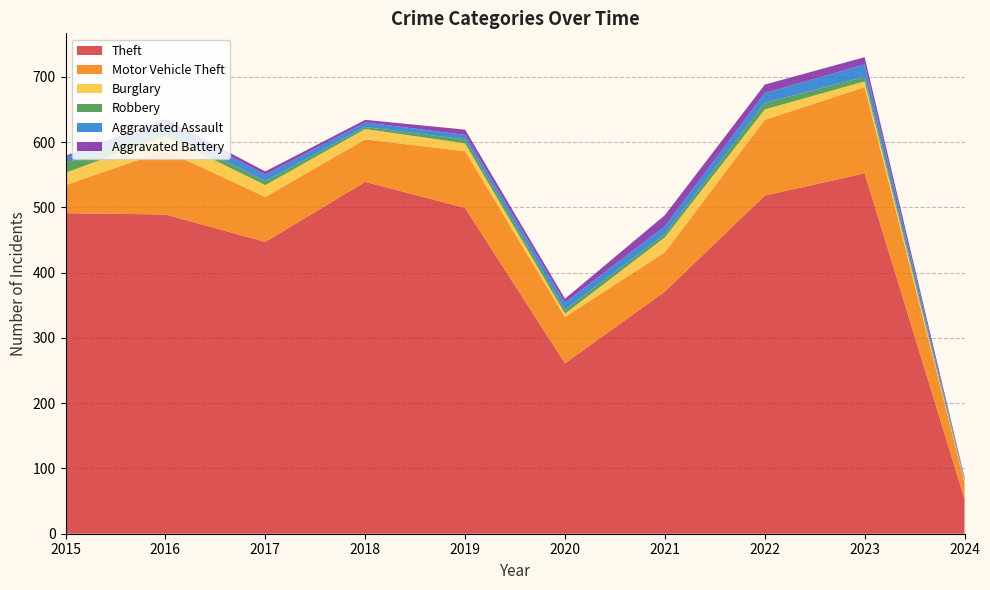

Reading left to right, what are all the values shown in this chart?

Theft: 2015=491	2016=489	2017=447	2018=539	2019=499	2020=261	2021=371	2022=518	2023=552	2024=53
Motor Vehicle Theft: 2015=43	2016=98	2017=69	2018=65	2019=87	2020=71	2021=60	2022=116	2023=132	2024=25
Burglary: 2015=19	2016=22	2017=18	2018=16	2019=12	2020=5	2021=23	2022=16	2023=9	2024=2
Robbery: 2015=15	2016=8	2017=6	2018=3	2019=6	2020=6	2021=5	2022=10	2023=7	2024=2
Aggravated Assault: 2015=8	2016=13	2017=10	2018=7	2019=7	2020=11	2021=12	2022=15	2023=19	2024=2
Aggravated Battery: 2015=3	2016=5	2017=5	2018=4	2019=8	2020=6	2021=17	2022=13	2023=11	2024=2